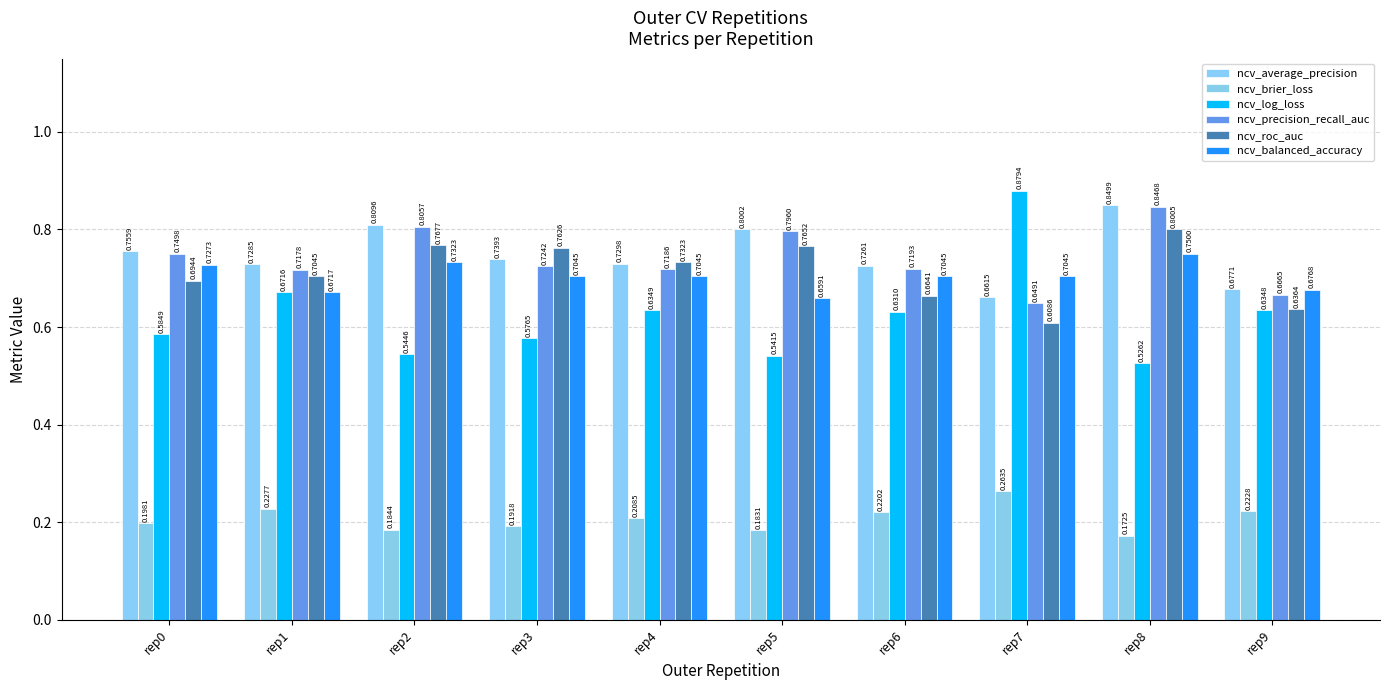

What is the sum of all ncv_roc_auc values?

7.1